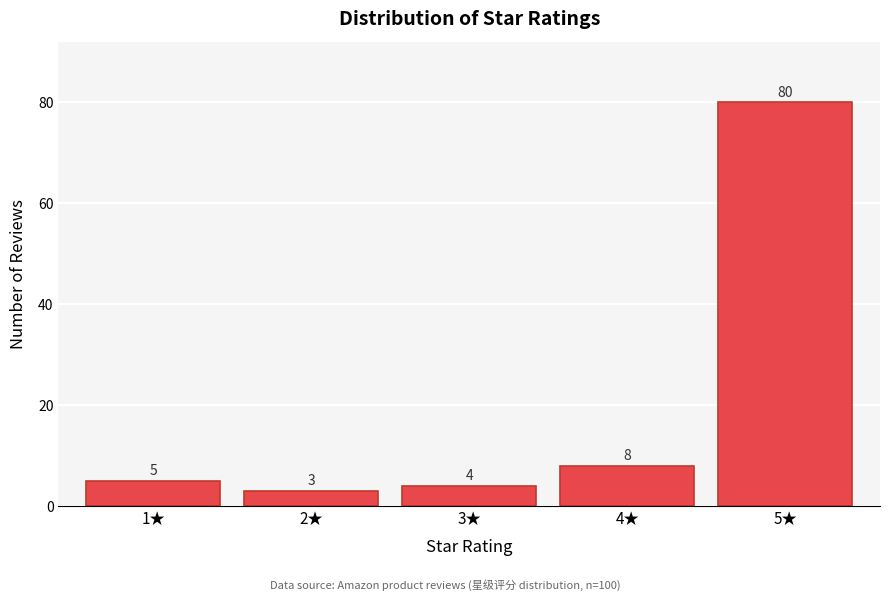

Reading left to right, list all the values displayed in this chart.

5	3	4	8	80